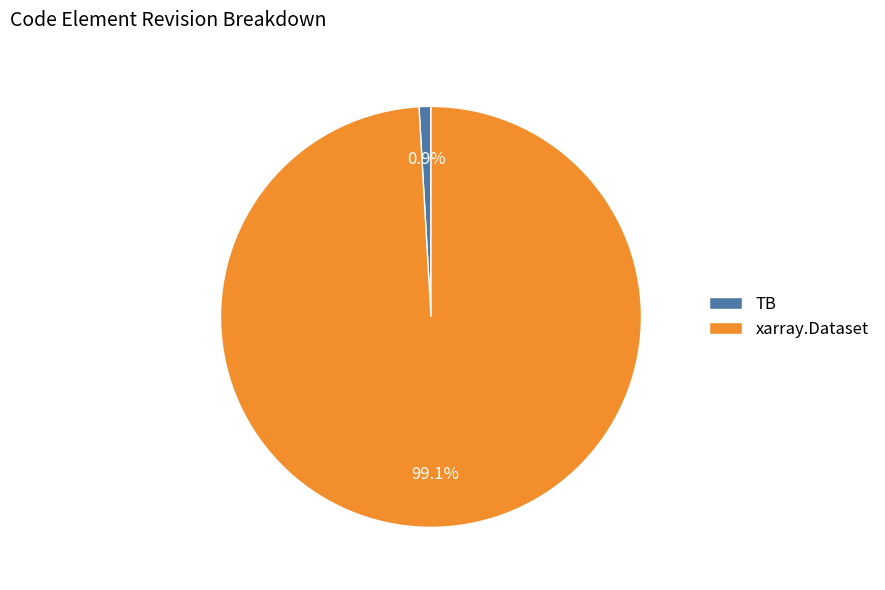

To the nearest percent, what is the combined percentage of xarray.Dataset and TB?

100%